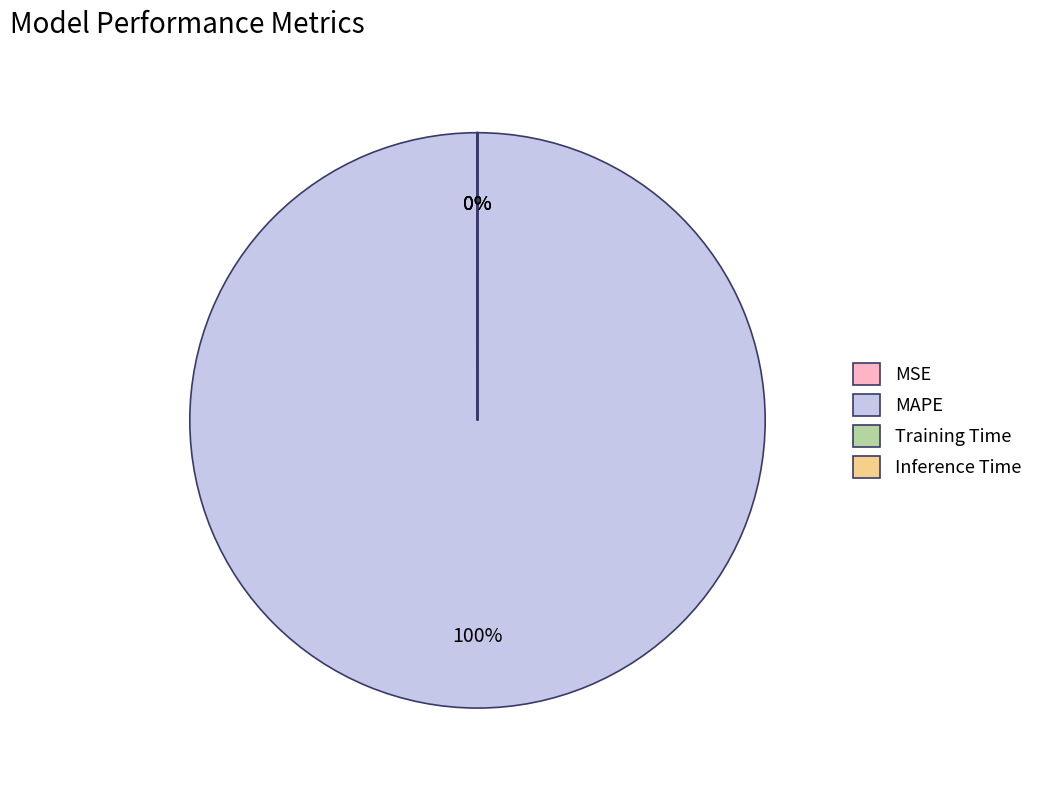

Which slice represents more than half of the pie?

MAPE